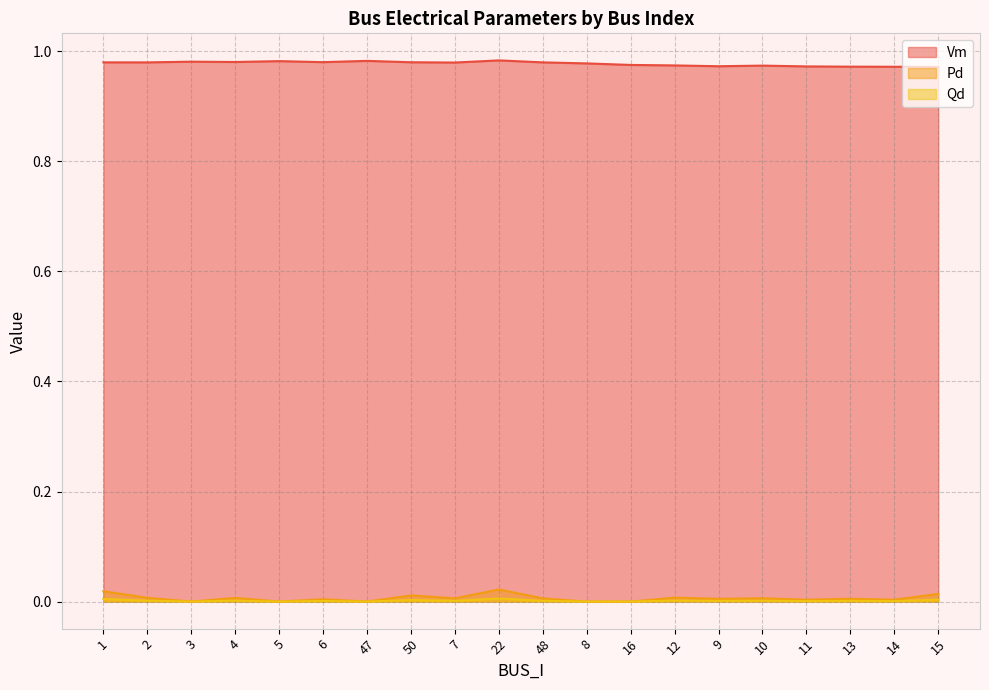

What is the maximum value shown in the chart?

1.0